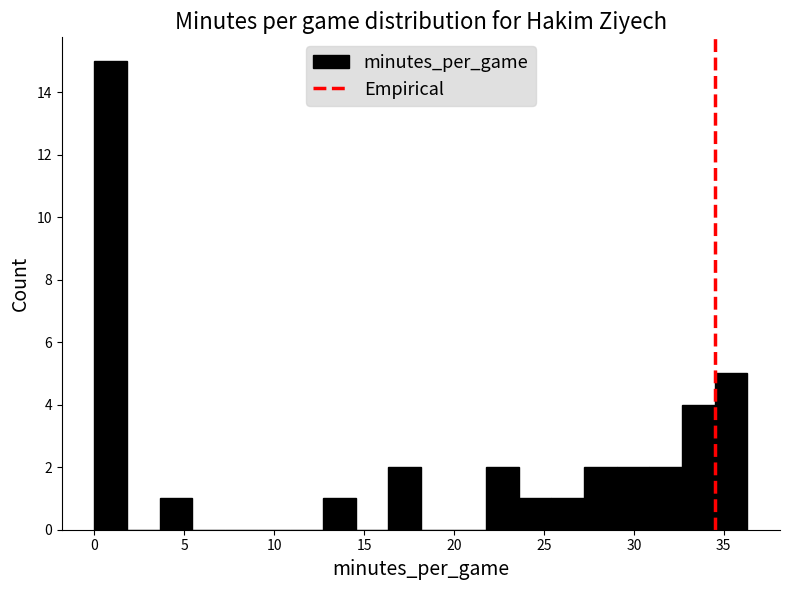

Around what value on the x-axis is the tallest bar? Give the approximate position of its centre, as read against the axis.

1.0